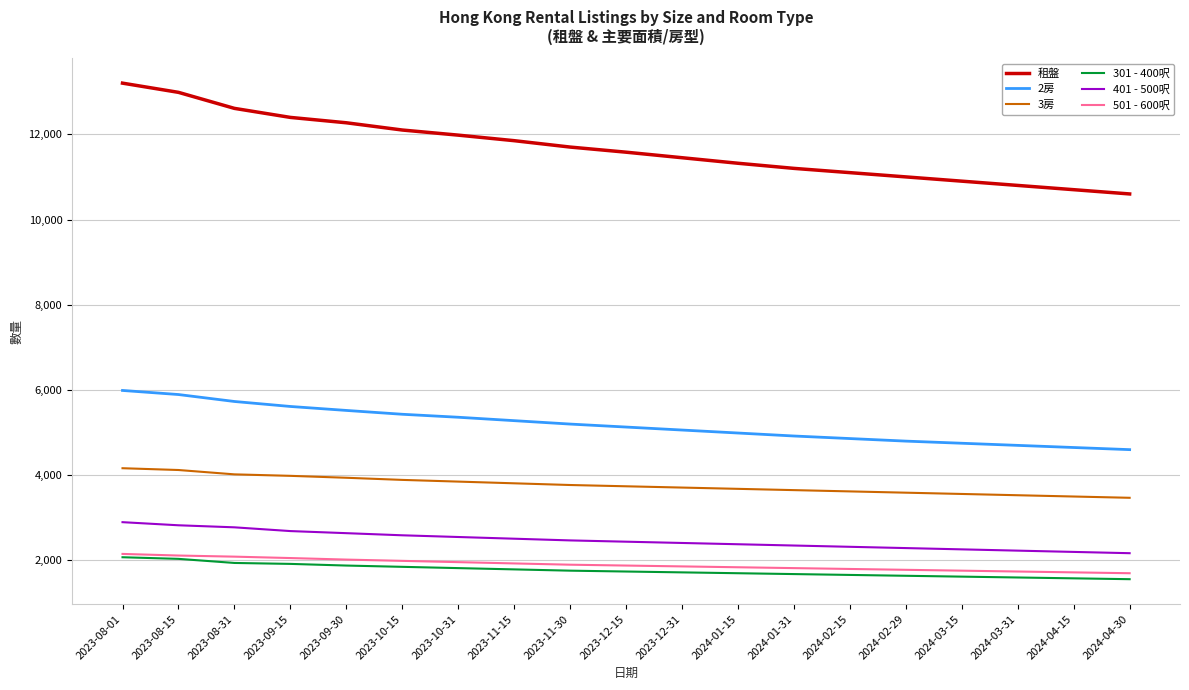

Does the chart display data point markers on the line(s)?

No